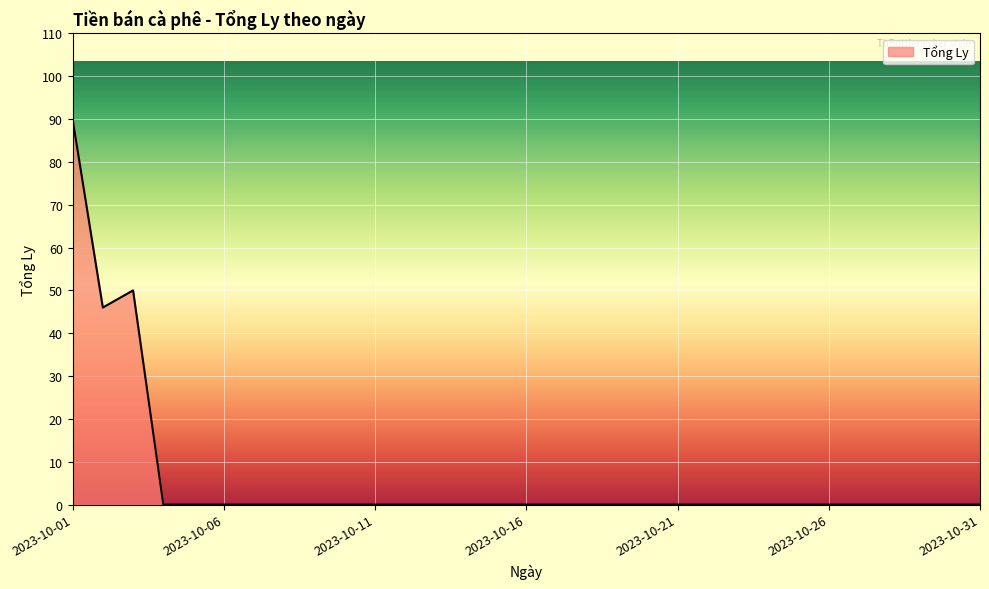

Is this an area chart (filled region under the line)?

Yes